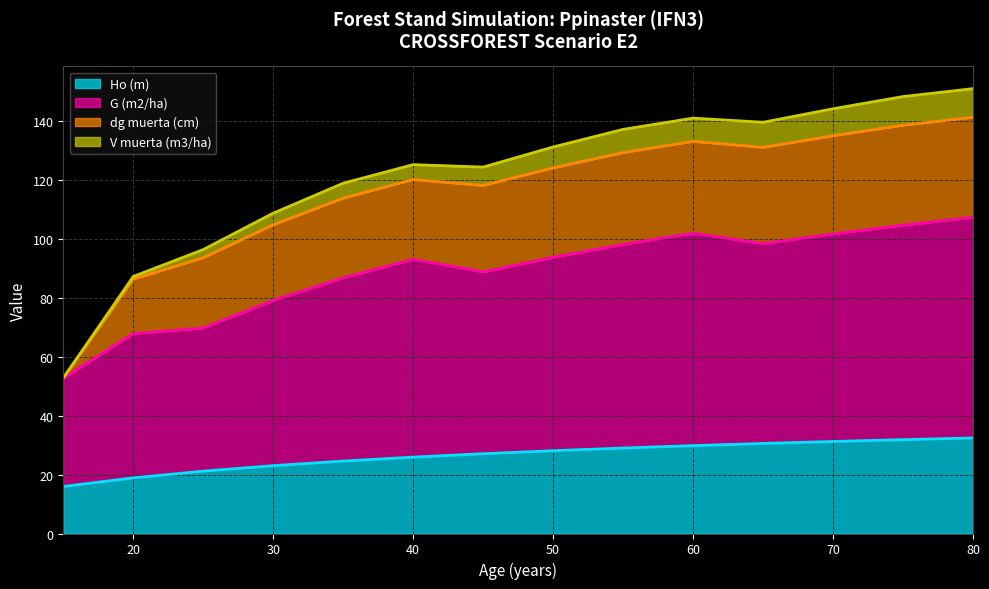

What is the difference between the maximum and minimum values in the Ho (m) series?

16.5